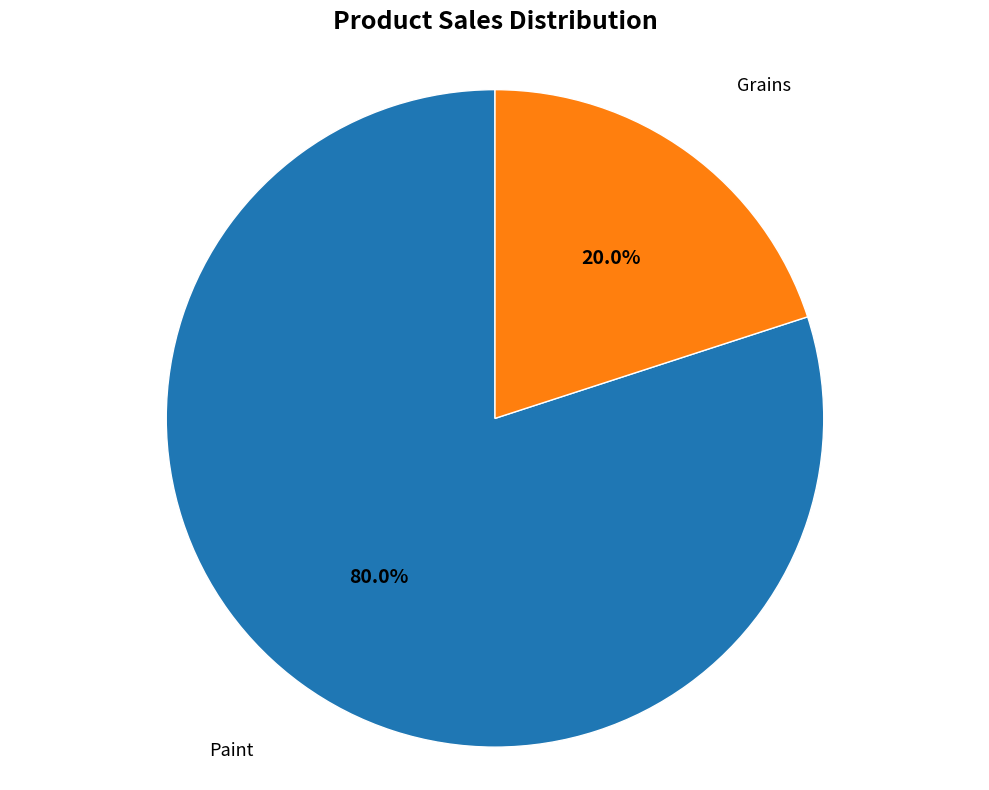

What portion of the pie excludes Paint?

20.0%